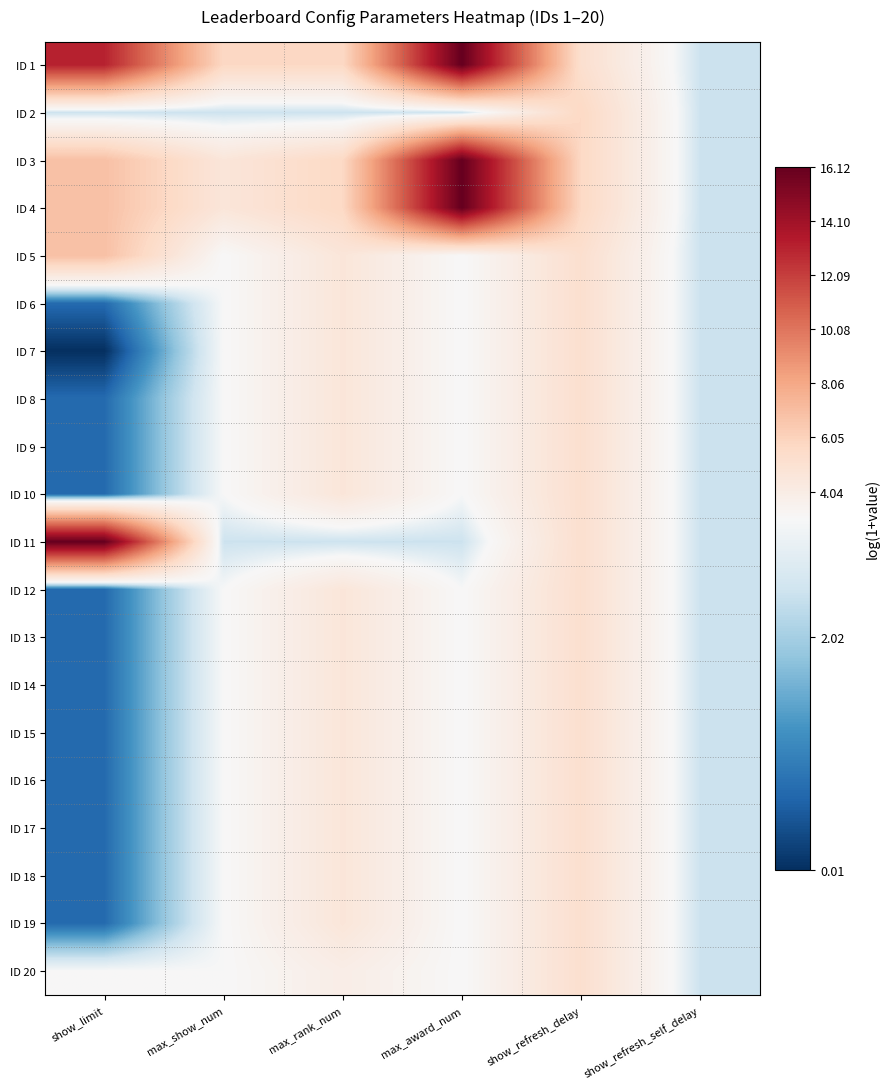

Count the number of categories in the chart.

6